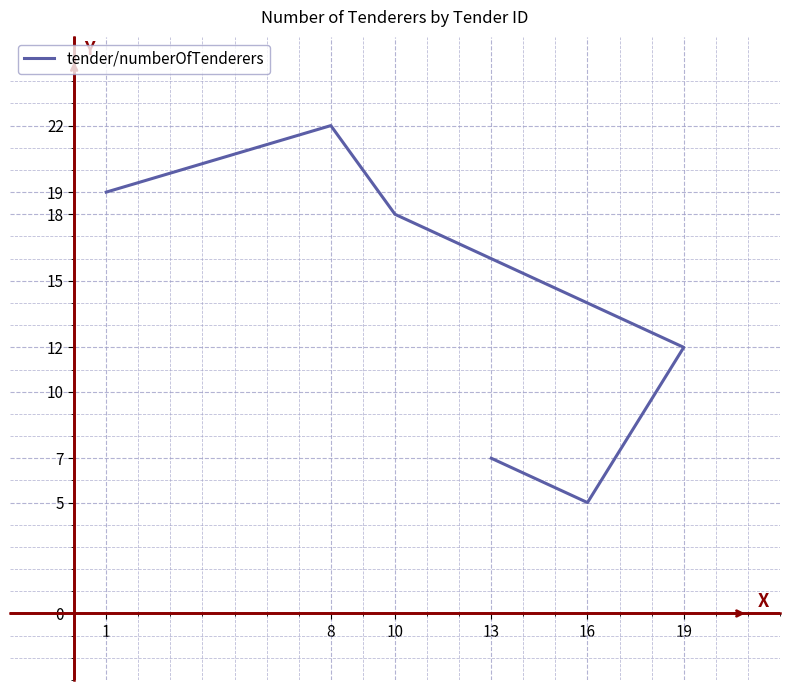

How many values are below 18?

3